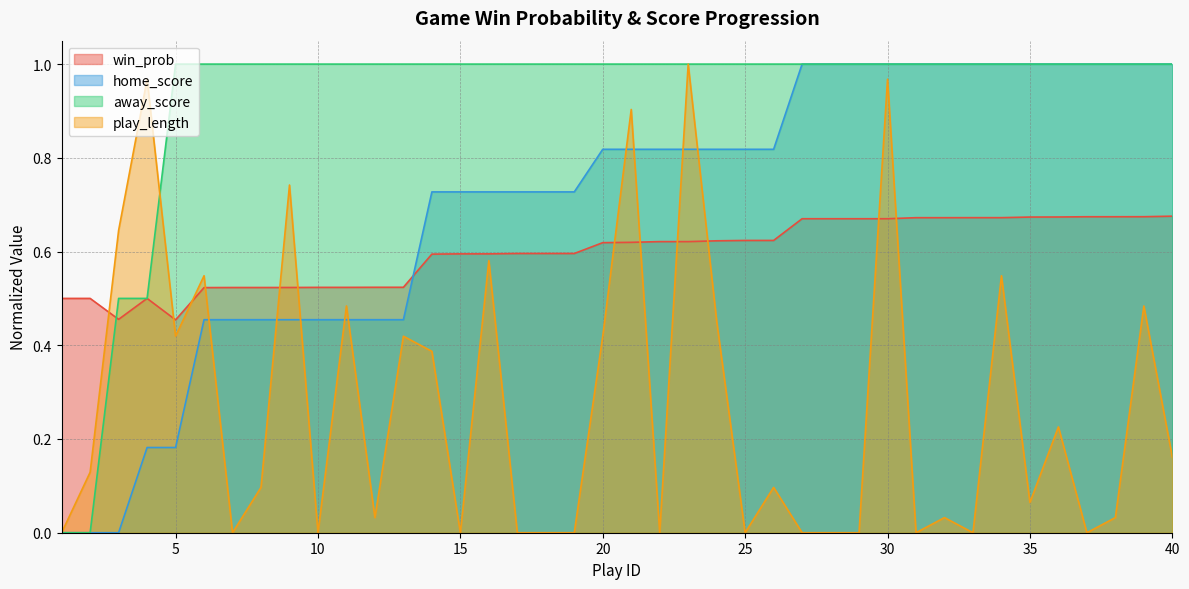

What is the spread (max minus min) of values at 29?

1.0